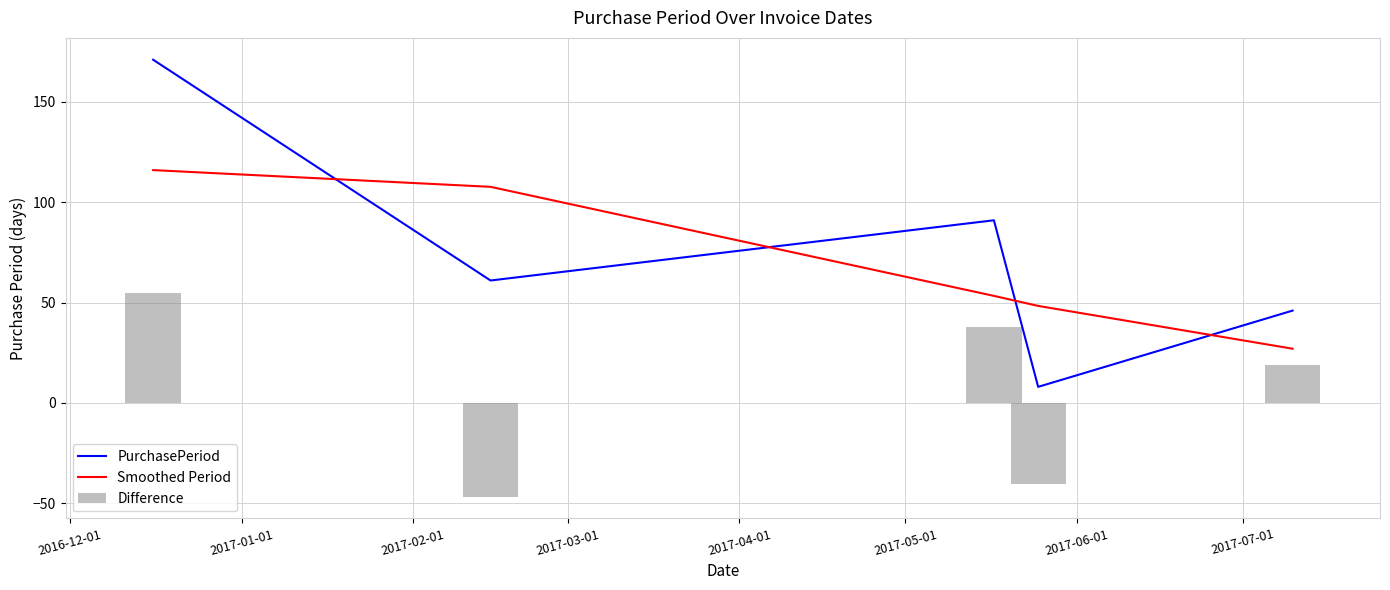

Which series has the largest total across all categories?

PurchasePeriod